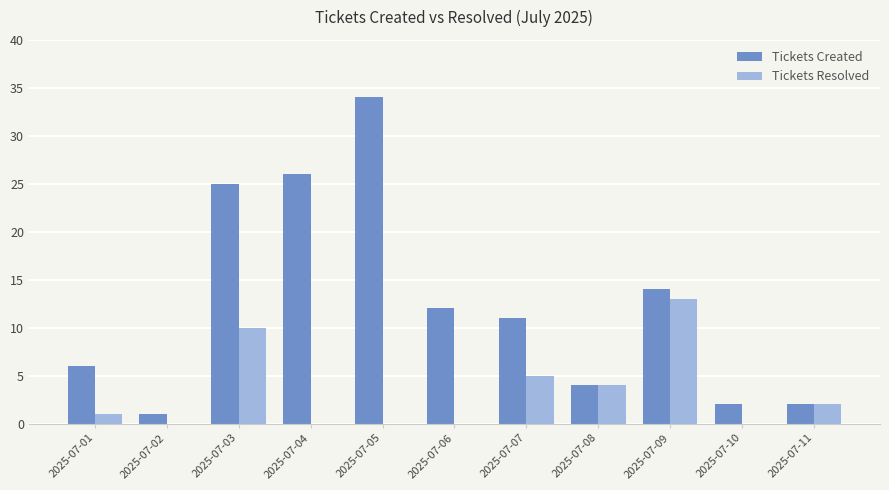

How many data points does each series have?

11